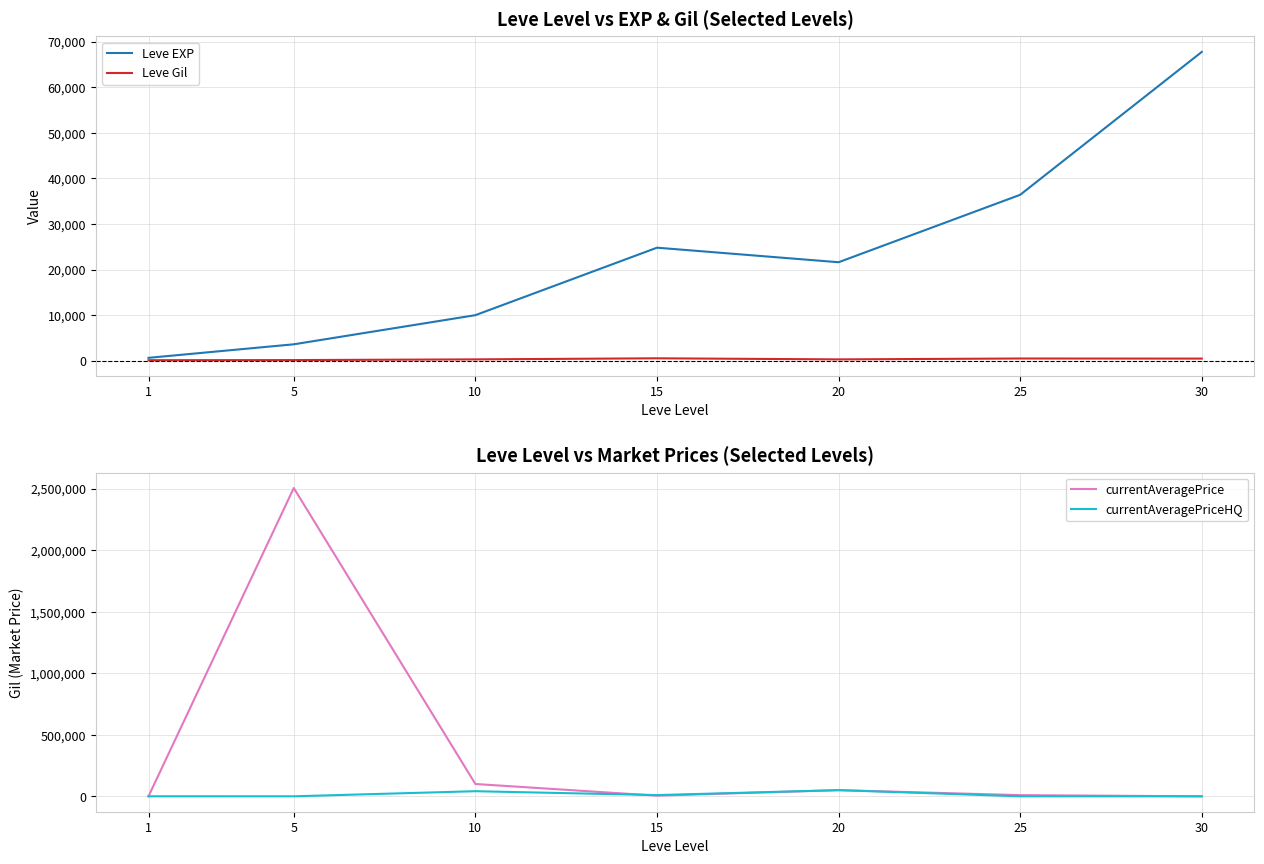

True or false: Leve Gil has a value of 176.7 at 10.

False